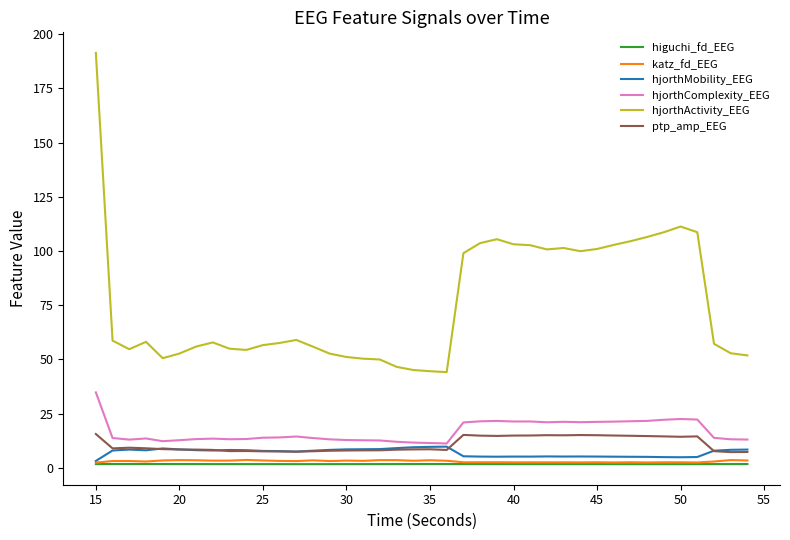

How many lines are shown in the chart?

6